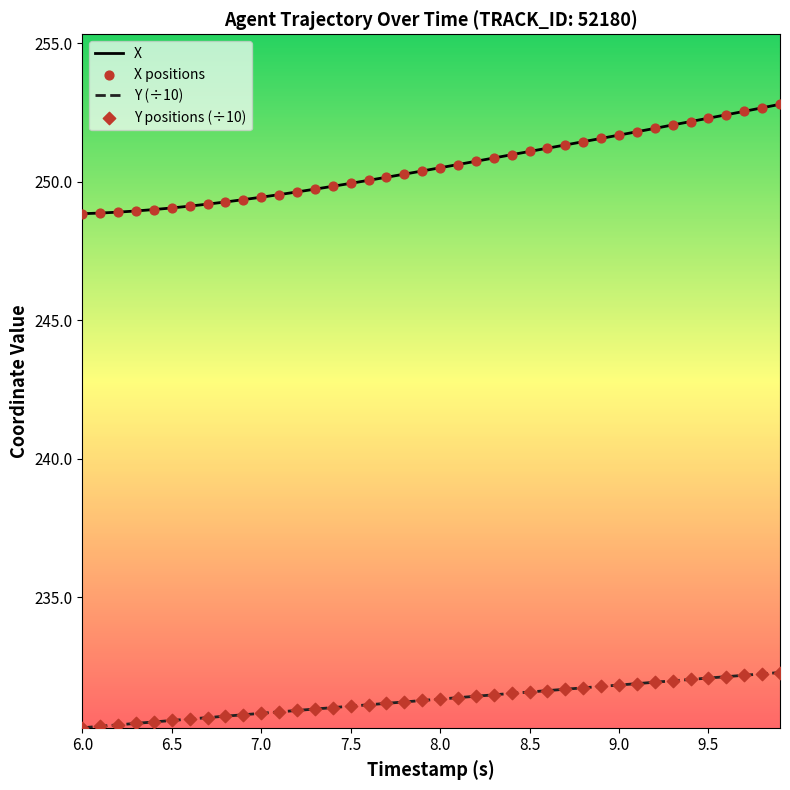

Which series has the widest spread of values?

X